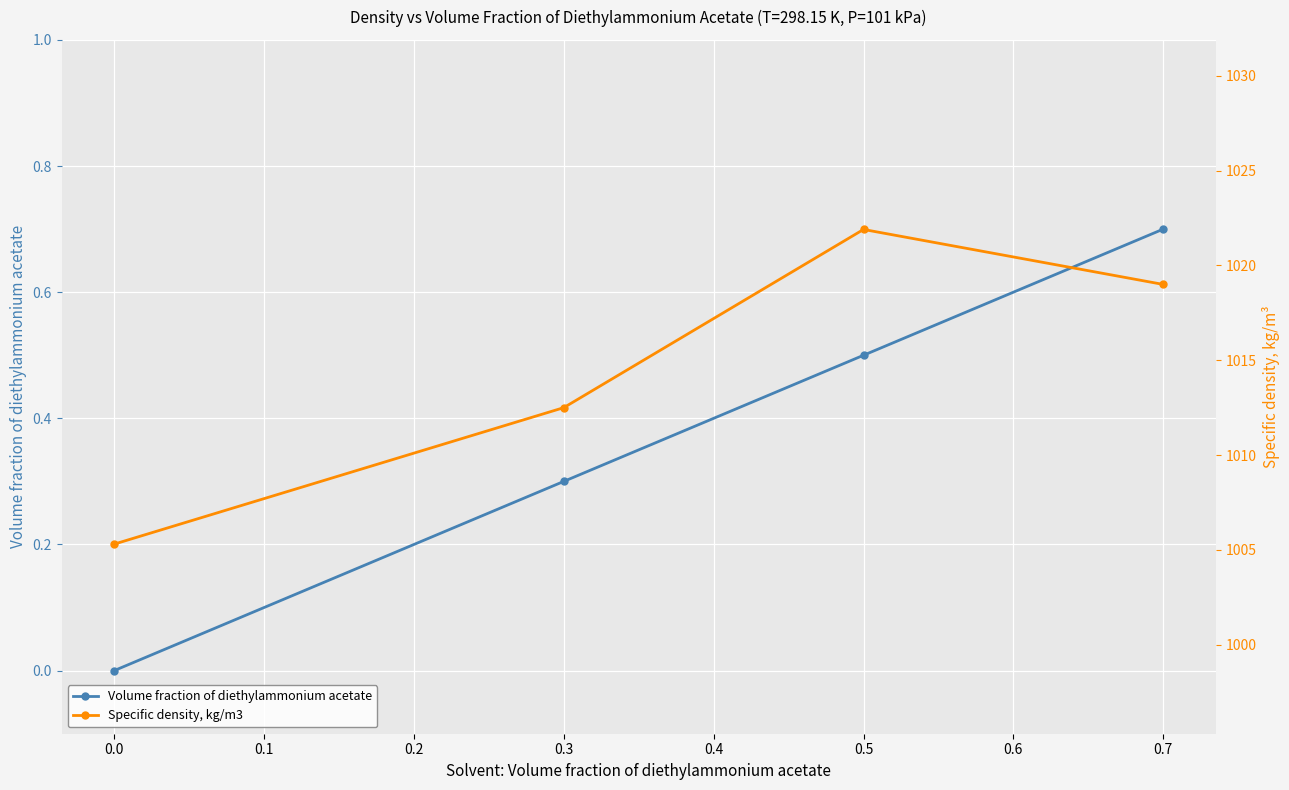

What is the maximum value for Volume fraction of diethylammonium acetate?

0.7